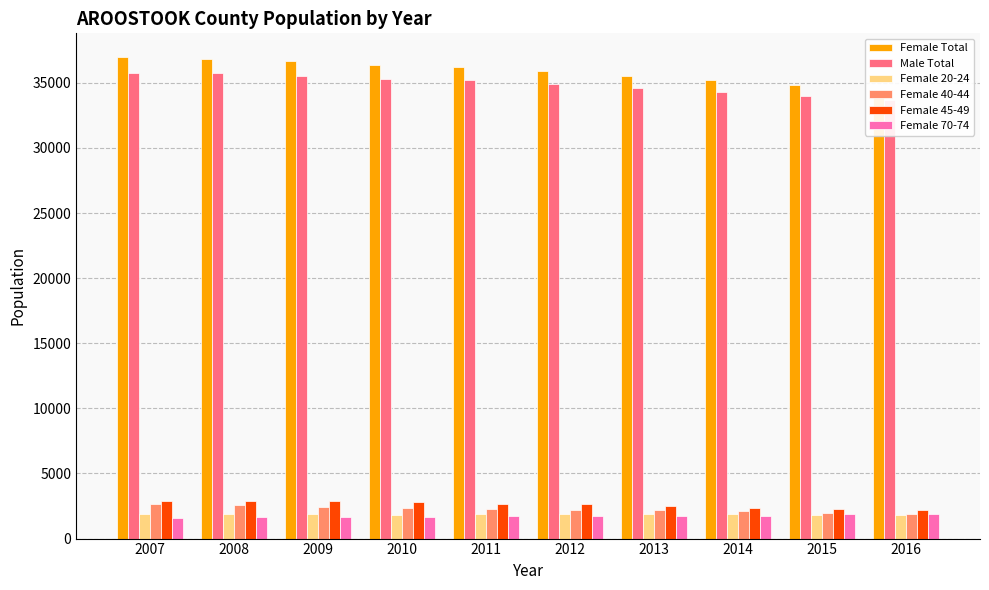

Rank the categories by Female 40-44 value from highest to lowest.

2007, 2008, 2009, 2010, 2011, 2012, 2013, 2014, 2015, 2016